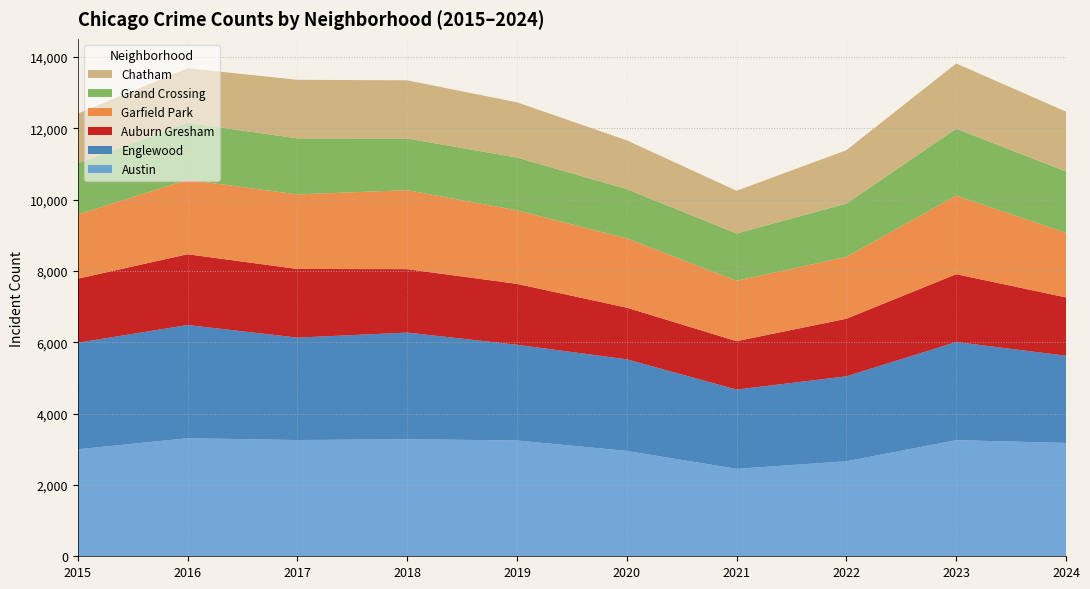

Reading right to left, list all the values displayed in this chart.

Austin: 2024=3179	2023=3257	2022=2665	2021=2452	2020=2955	2019=3248	2018=3283	2017=3260	2016=3311	2015=3001
Englewood: 2024=2446	2023=2751	2022=2383	2021=2223	2020=2569	2019=2684	2018=2991	2017=2873	2016=3175	2015=2988
Auburn Gresham: 2024=1635	2023=1904	2022=1614	2021=1358	2020=1448	2019=1708	2018=1779	2017=1925	2016=1985	2015=1796
Garfield Park: 2024=1812	2023=2205	2022=1734	2021=1695	2020=1944	2019=2062	2018=2215	2017=2091	2016=2088	2015=1800
Grand Crossing: 2024=1720	2023=1875	2022=1496	2021=1326	2020=1382	2019=1481	2018=1449	2017=1571	2016=1598	2015=1438
Chatham: 2024=1678	2023=1829	2022=1497	2021=1197	2020=1368	2019=1549	2018=1632	2017=1643	2016=1530	2015=1392